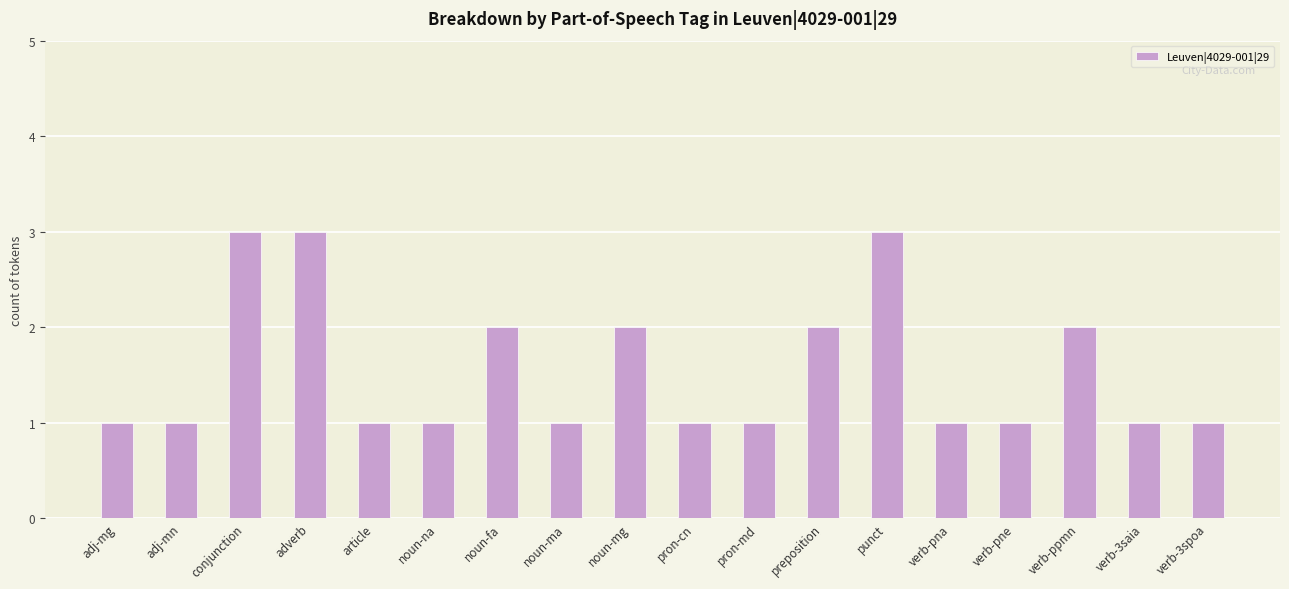

What is the label of the 14th bar from the right?

article